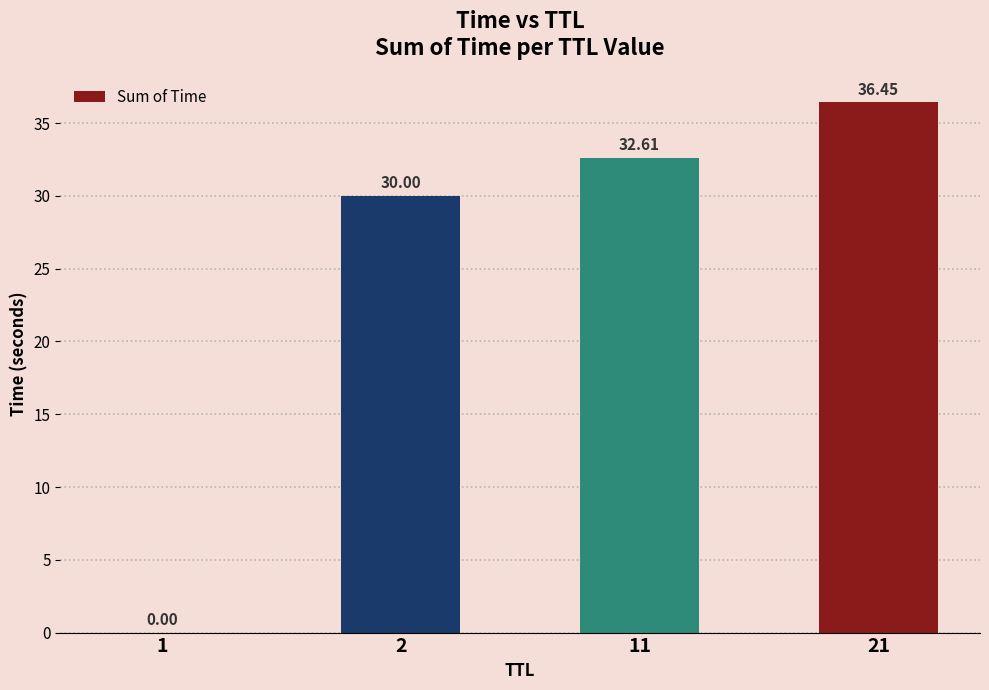

Approximately how many times larger is the value at 11 compared to 2?

1.1